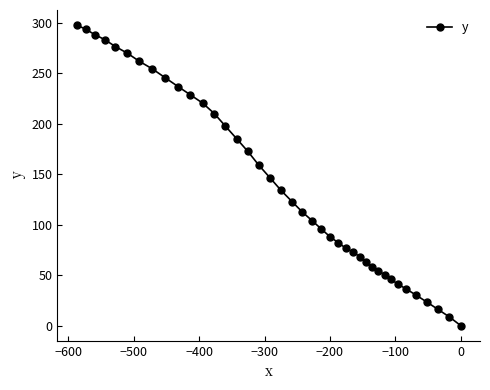

Reading left to right, transcribe all the data shown in this chart.

297.8	293.8	288.4	283.4	276.5	270.0	261.9	254.3	245.4	236.8	228.6	220.5	210.1	197.7	185.2	172.7	159.0	146.3	133.9	122.8	112.5	103.8	95.6	88.1	82.2	76.8	72.7	68.2	62.8	58.6	54.4	50.2	45.9	41.1	36.2	30.2	23.3	16.1	8.6	0.0